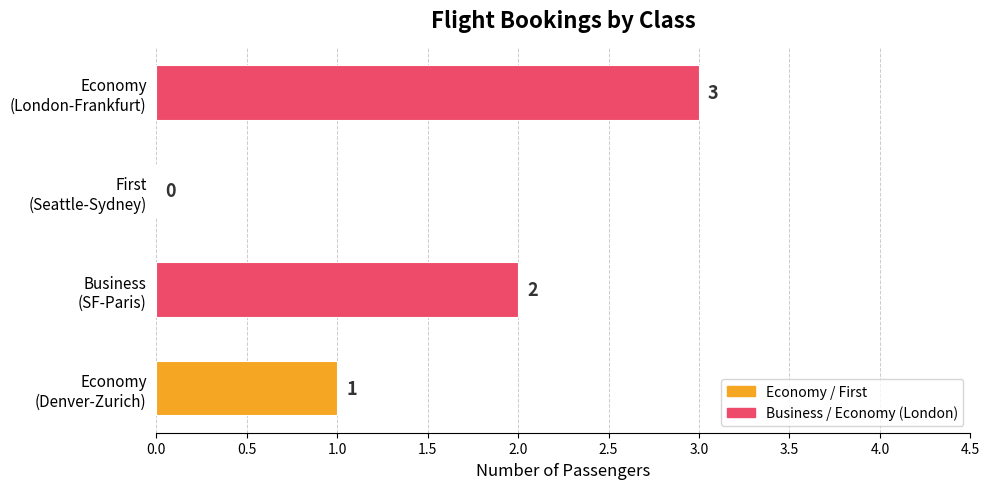

How many values are between 1 and 3?

3